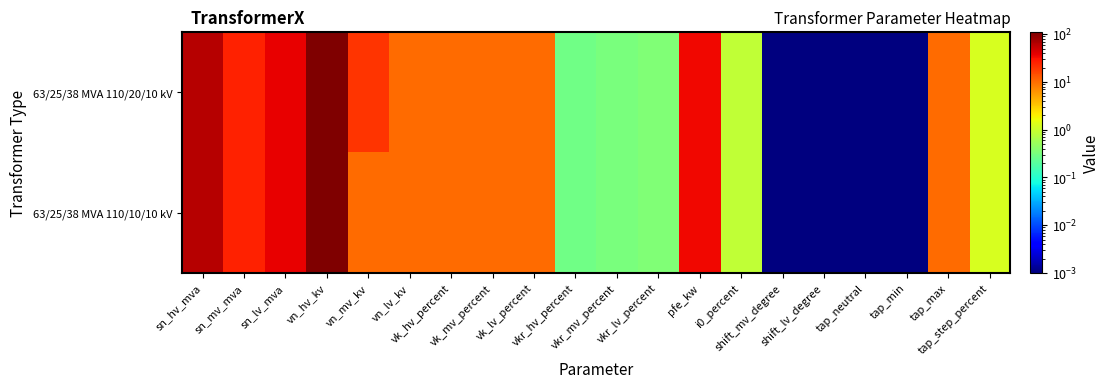

At which category is the sum across all series the highest?

vn_hv_kv